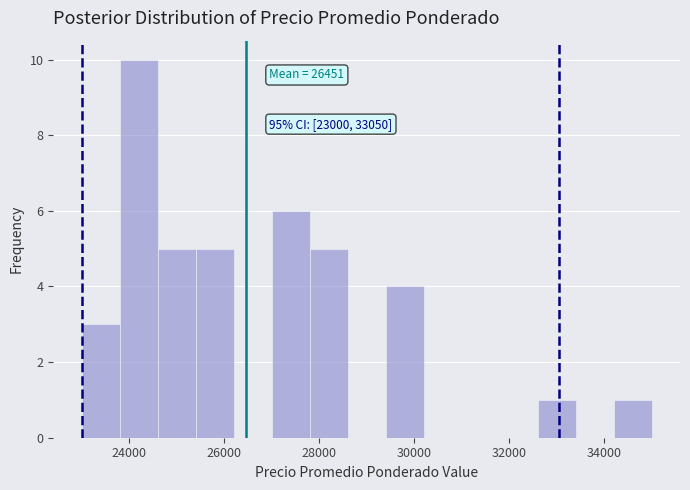

Over which range of the x-axis is the bar tallest?

23800 to 24600